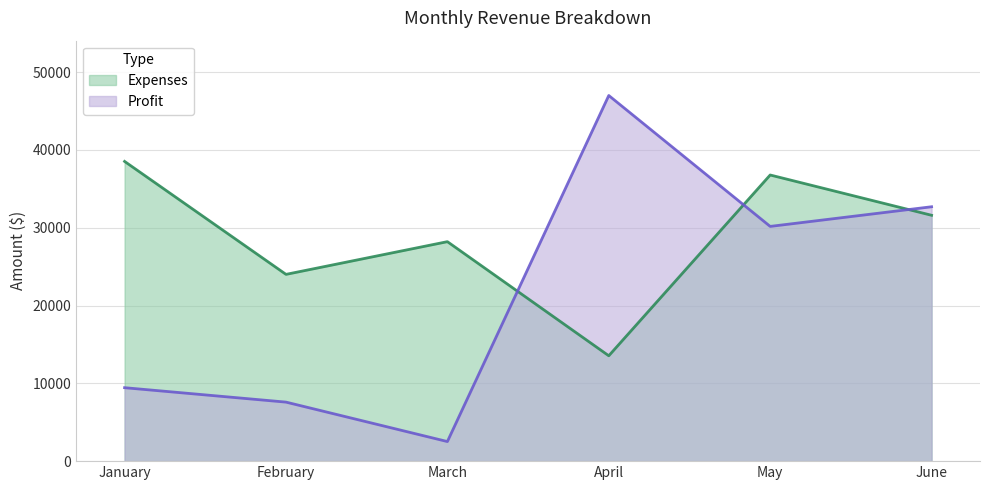

At which label does Expenses reach its peak?

January